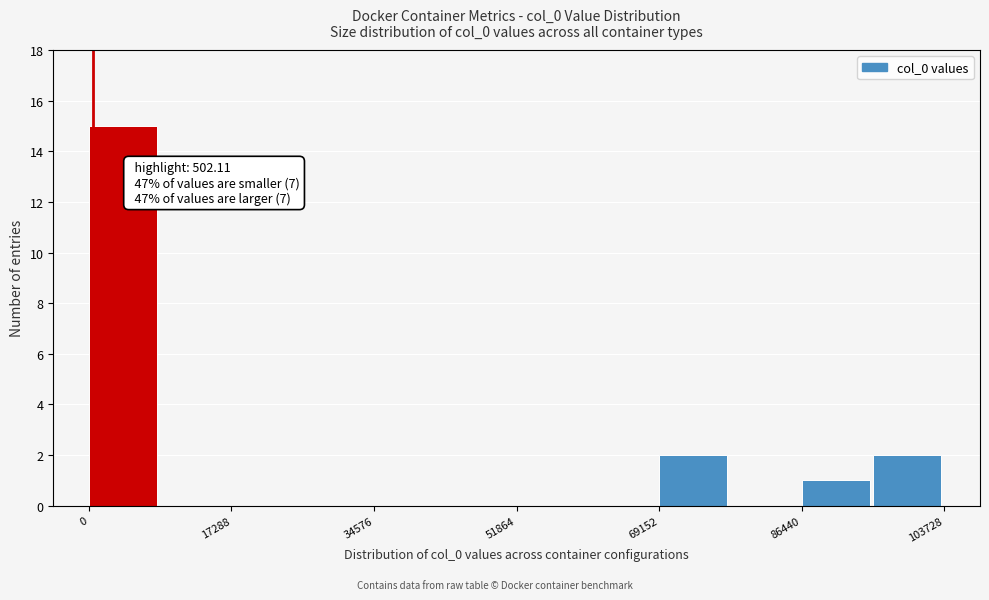

Over which range of the x-axis is the bar tallest?

0 to 8000